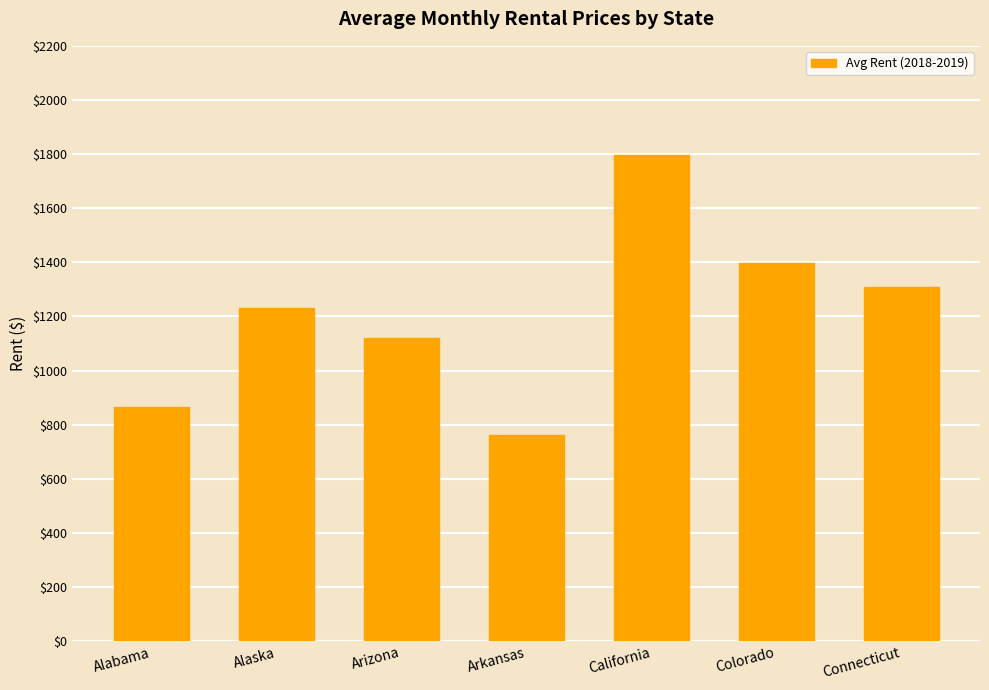

What is the label of the 5th bar from the right?

Arizona